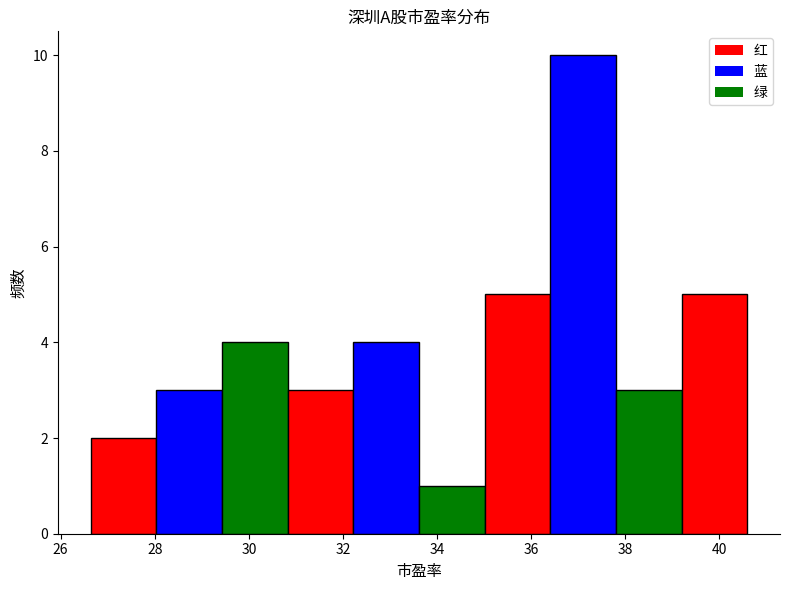

What is the height of the bar covering 35.0 to 36.4 on the x-axis? Neither the bar edges nor the heights are printed on the chart, so give them approximately, as read against the axes.

5